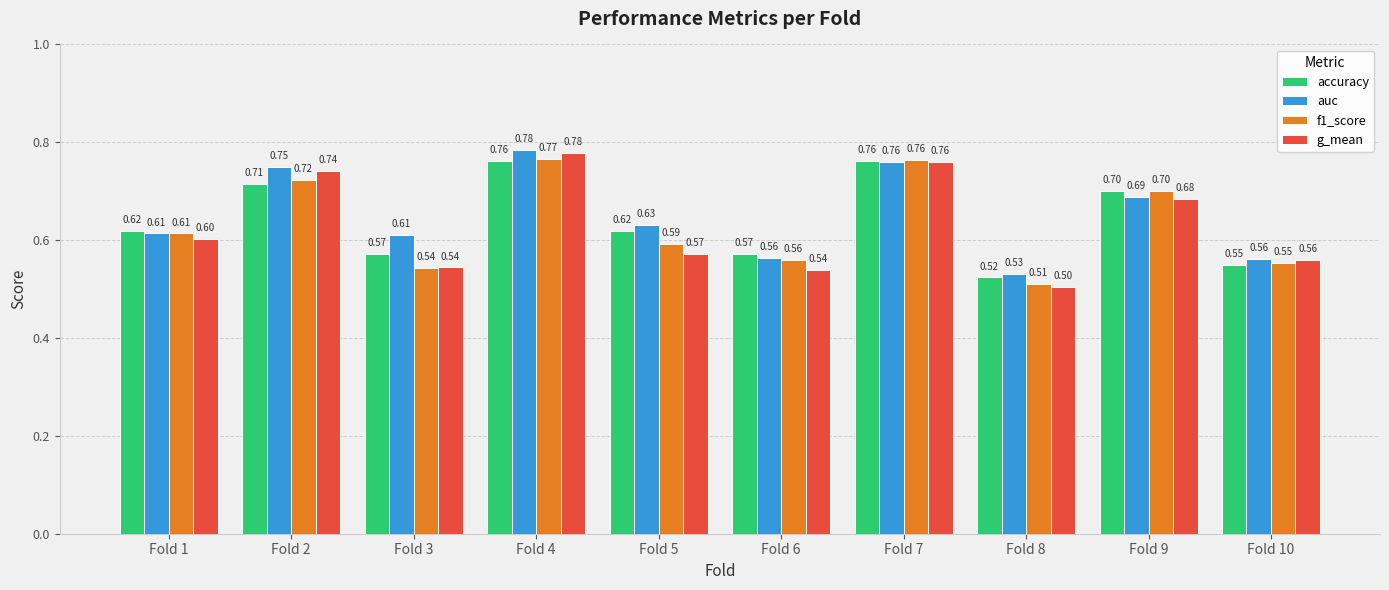

Rank the series at Fold 5 from lowest to highest value.

g_mean, f1_score, accuracy, auc